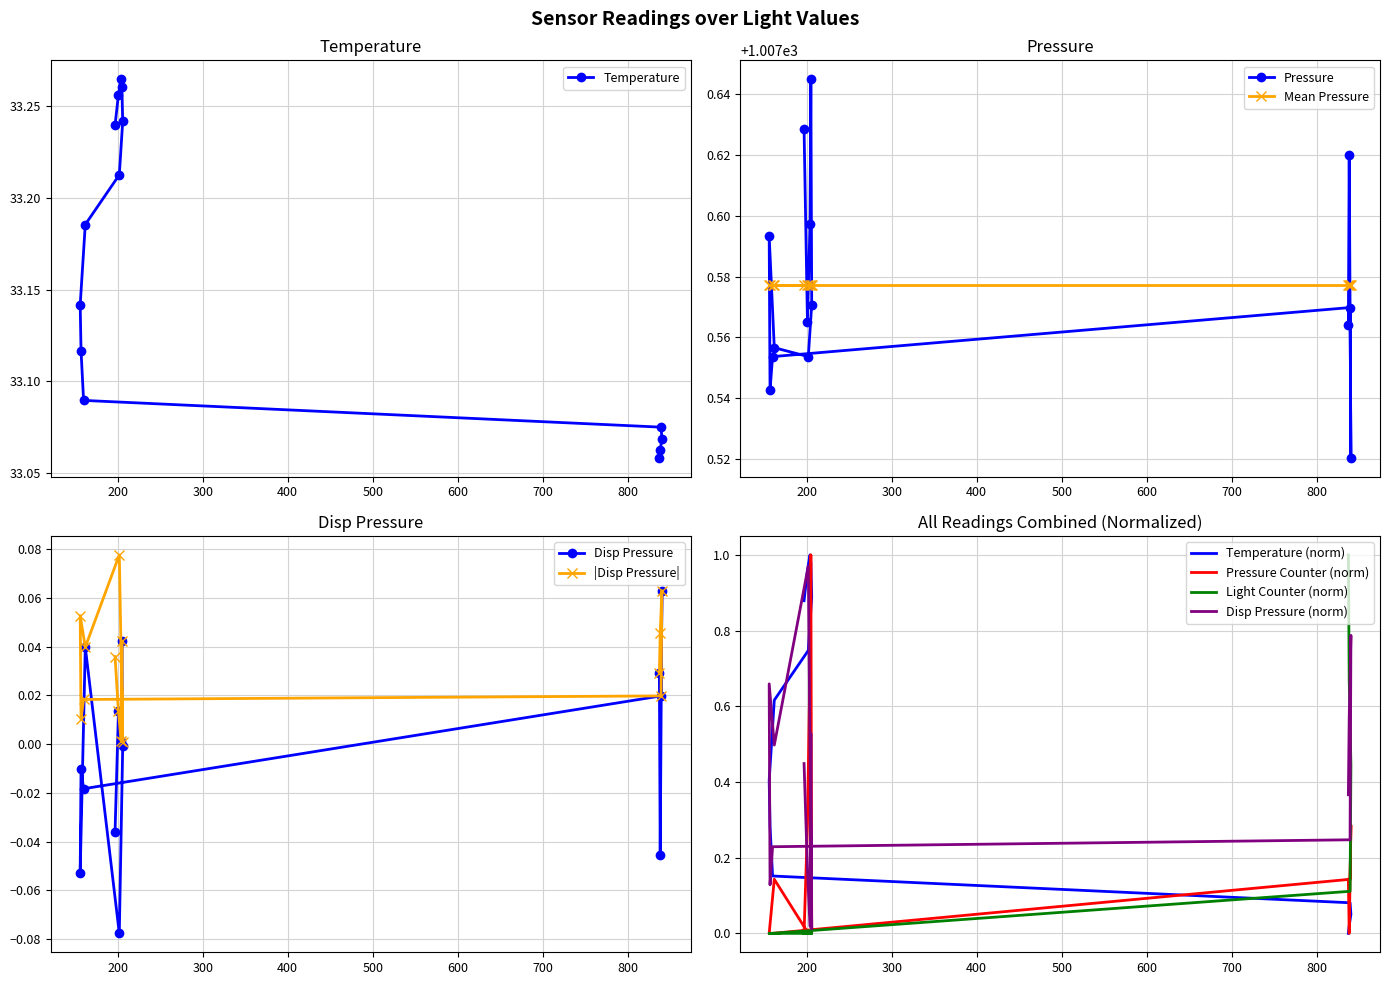

True or false: Light Counter has a value of 0.6 at 160.

False